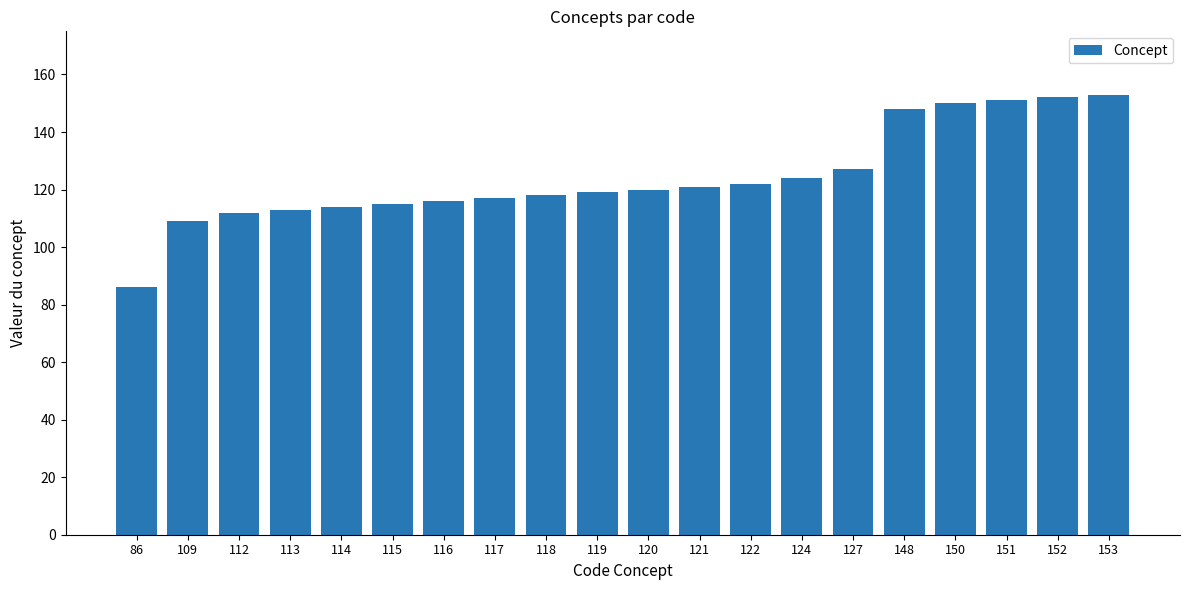

What is the difference between the maximum and minimum values?

67